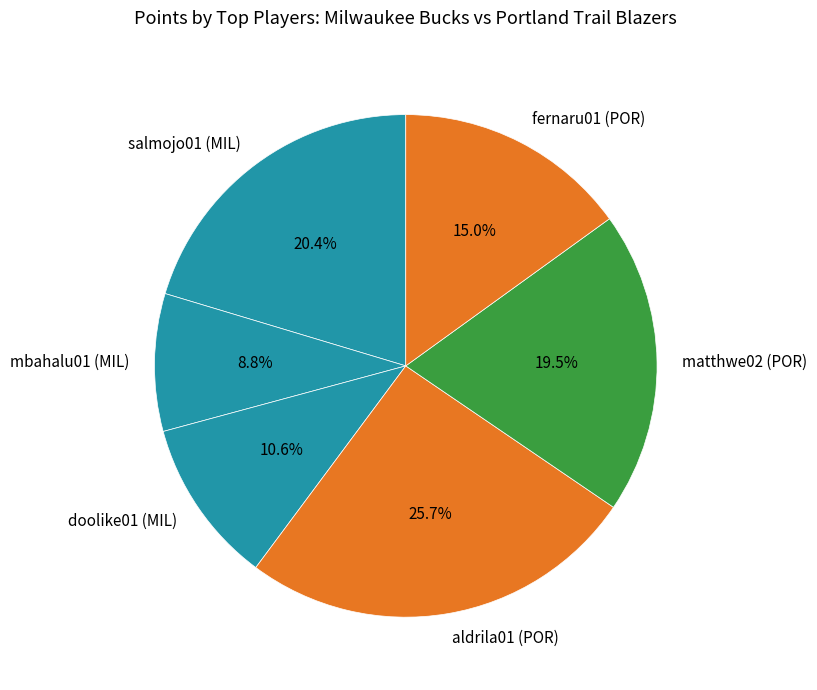

Count the number of slices in the pie.

6